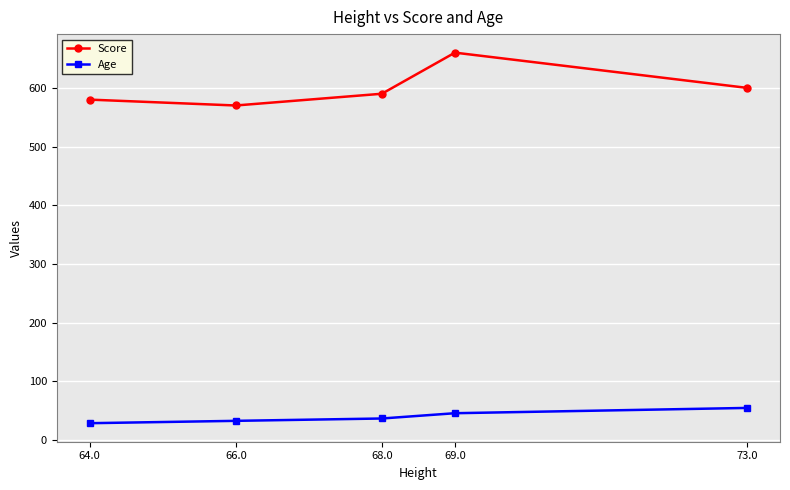

Reading left to right, transcribe all the data shown in this chart.

Score: 64.0=580	66.0=570	68.0=590	69.0=660	73.0=600
Age: 64.0=29	66.0=33	68.0=37	69.0=46	73.0=55